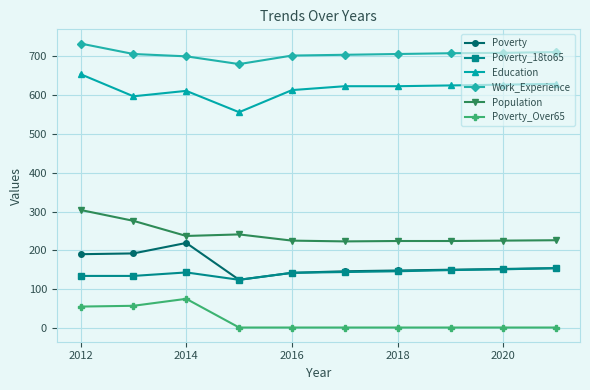

True or false: Work_Experience and Population intersect in this chart.

False